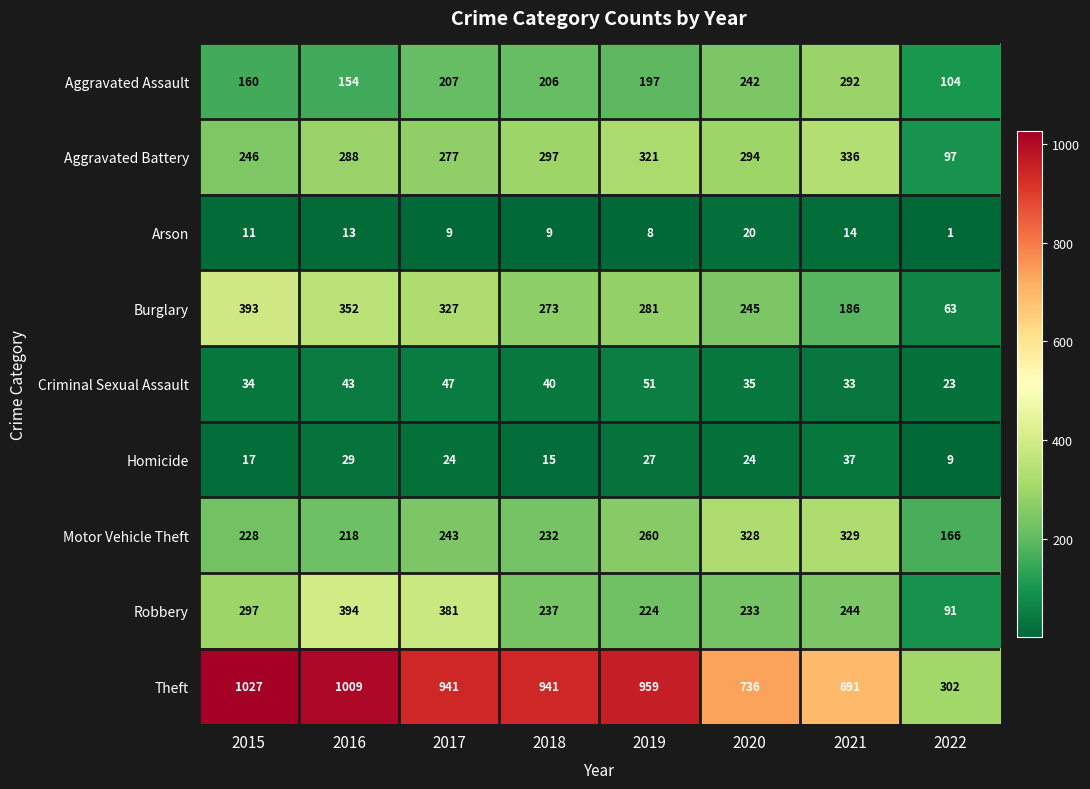

At 2015, list the series in order from smallest to largest.

Arson, Homicide, Criminal Sexual Assault, Aggravated Assault, Motor Vehicle Theft, Aggravated Battery, Robbery, Burglary, Theft